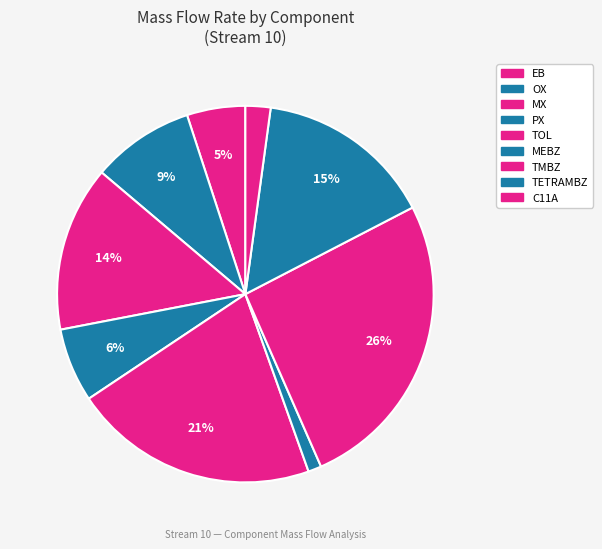

Do C11A and EB together represent more than half of the pie?

No